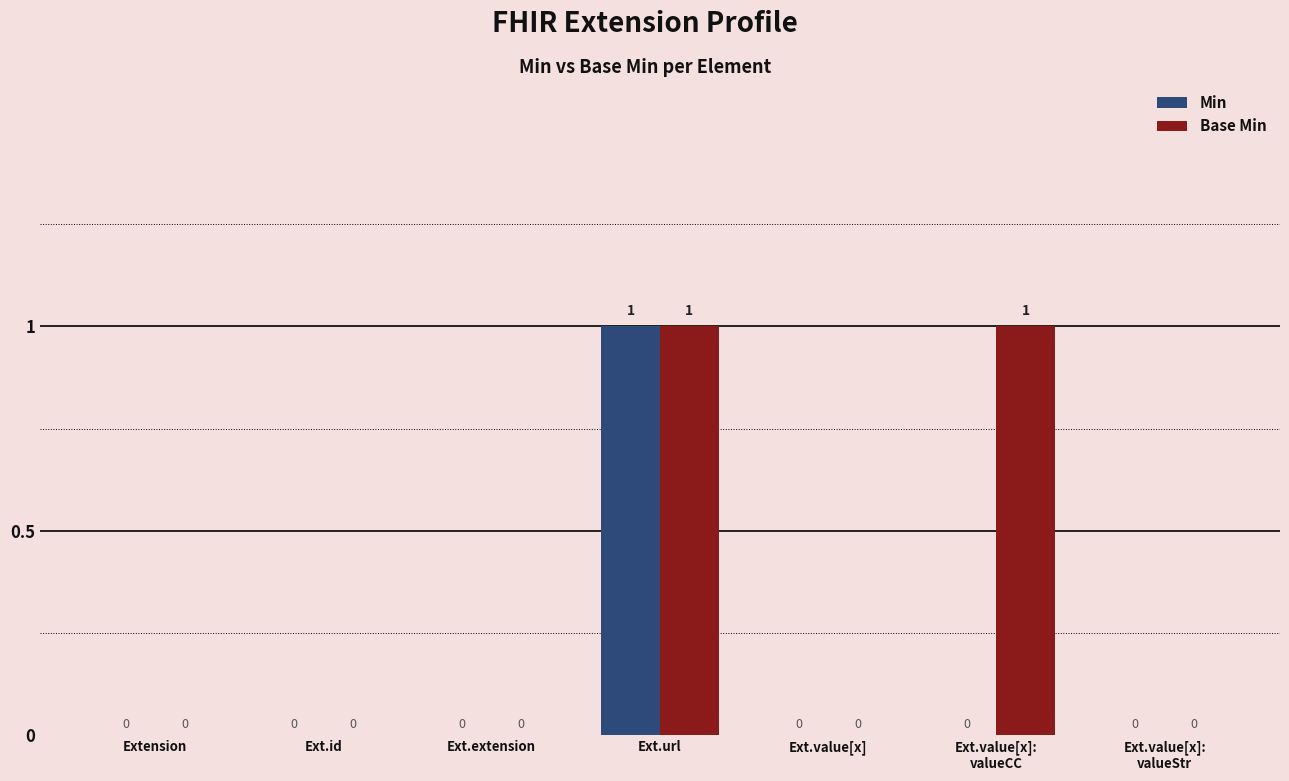

What is the difference between the Base Min values at Ext.value[x]:
valueCC and Ext.id?

1